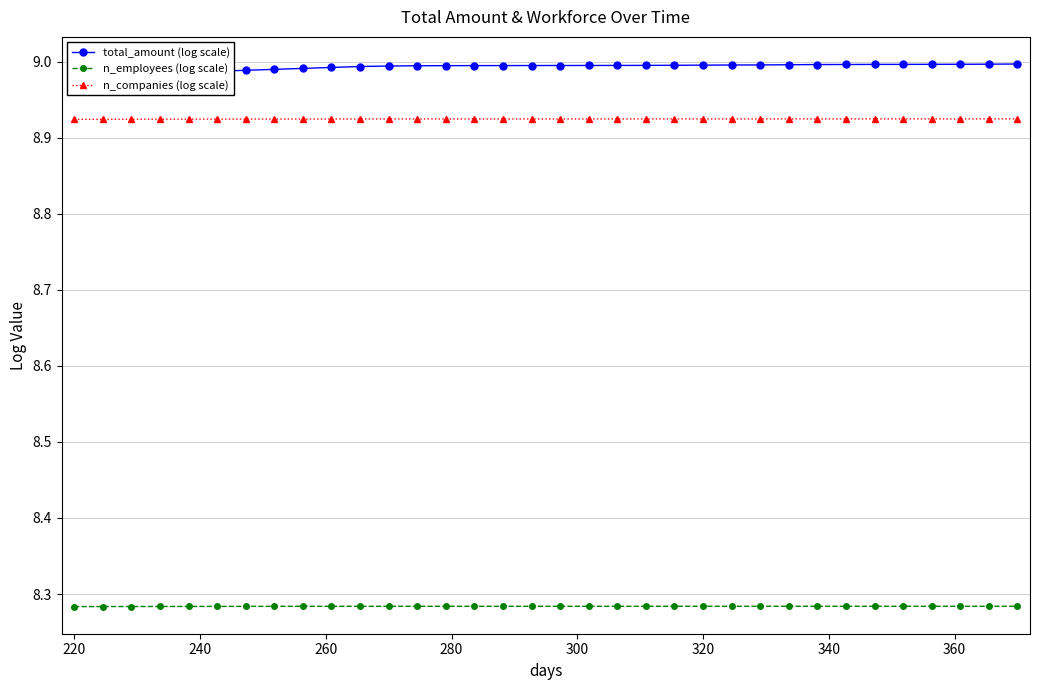

True or false: total_amount (log scale) and n_companies (log scale) cross at least once.

False